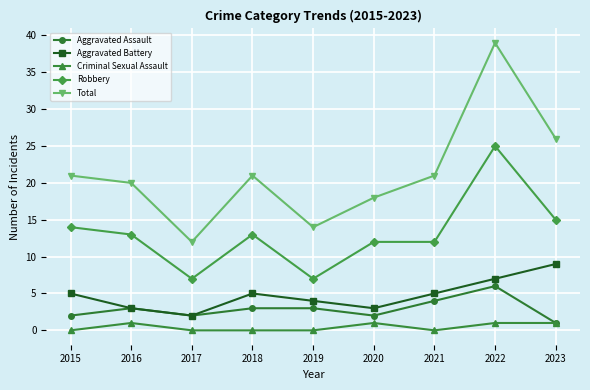

What is the difference between the second highest and second lowest values in the Total series?

12